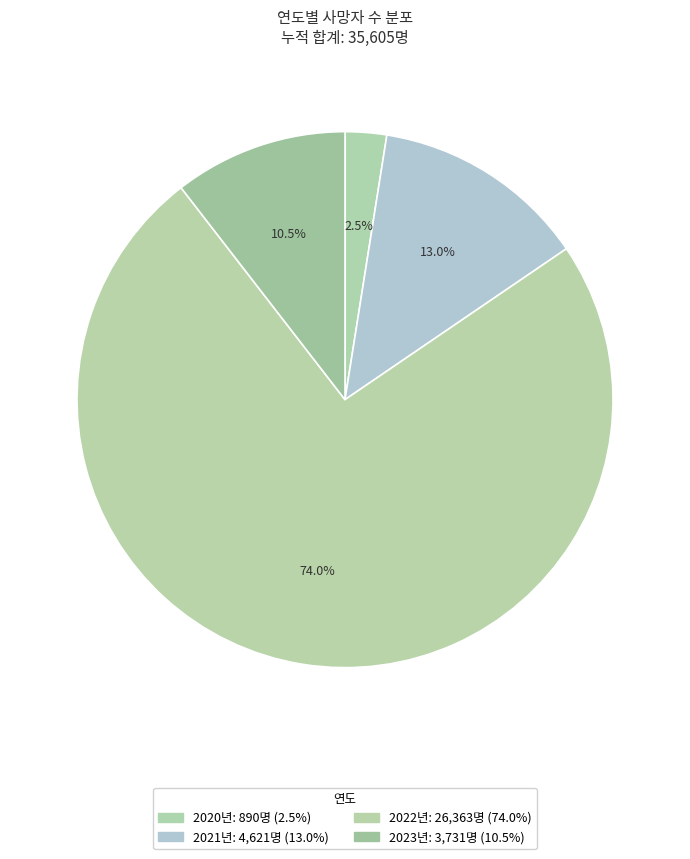

How many slices are in this pie chart?

4